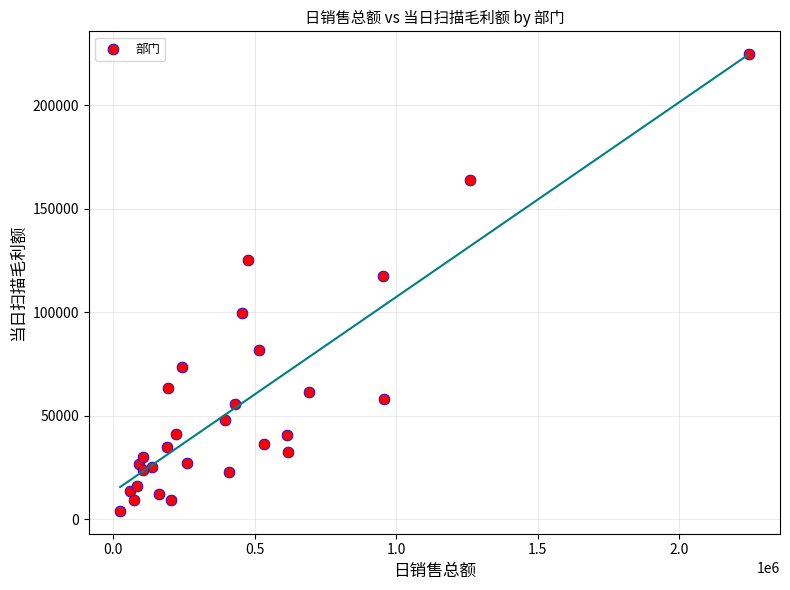

What Y value in the scatter plot is closest to 114355?

117588.0